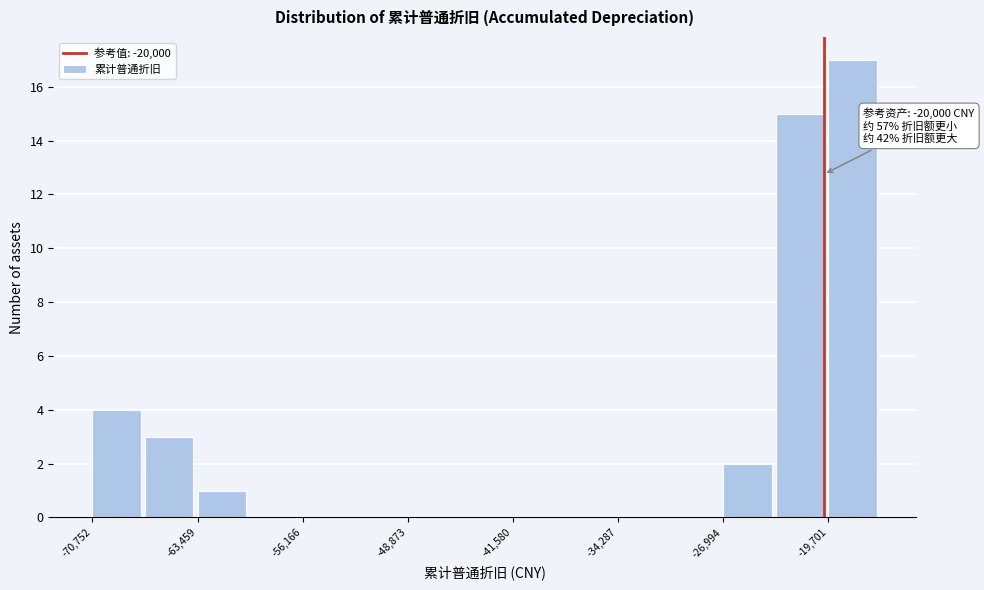

Around what value on the x-axis is the tallest bar? Give the approximate position of its centre, as read against the axis.

-18000